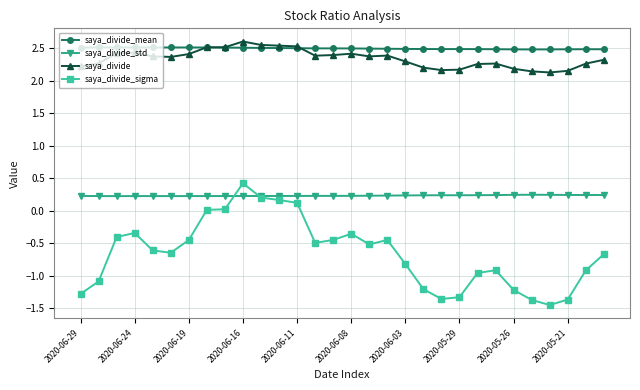

Which series has the largest range (max minus min)?

saya_divide_sigma